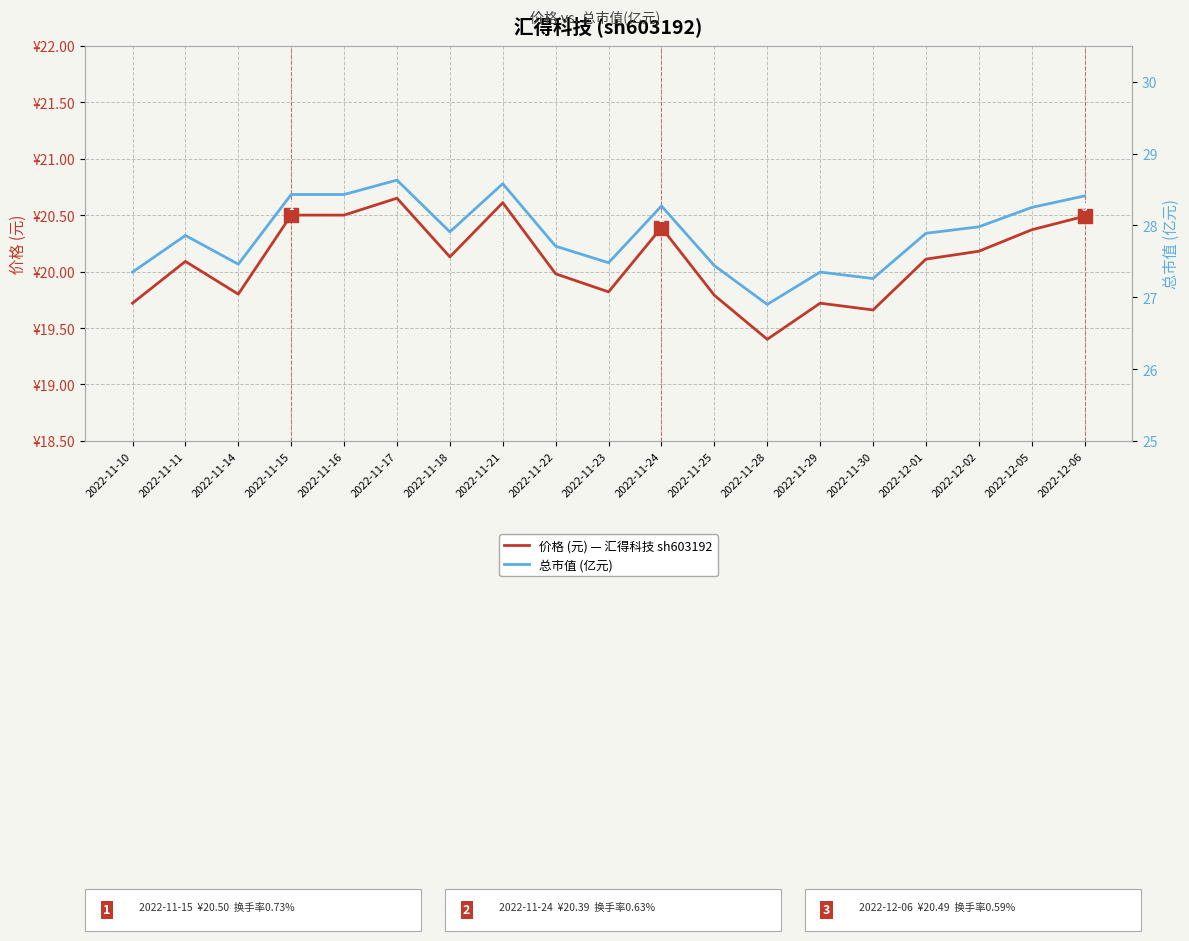

True or false: 价格 (元) has a value of 20.4 at 2022-11-24.

True